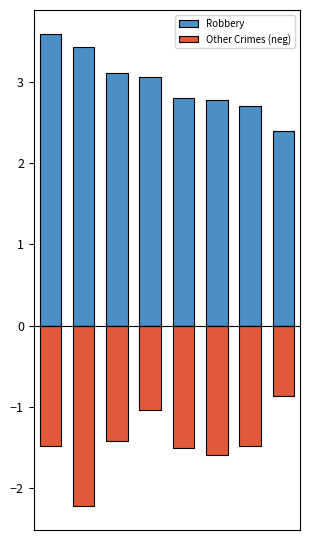

Reading left to right, list all the values displayed in this chart.

Robbery: 0=3.6	1=3.4	2=3.1	3=3.1	4=2.8	5=2.8	6=2.7	7=2.4
Other Crimes (neg): 0=-1.5	1=-2.2	2=-1.4	3=-1.0	4=-1.5	5=-1.6	6=-1.5	7=-0.9